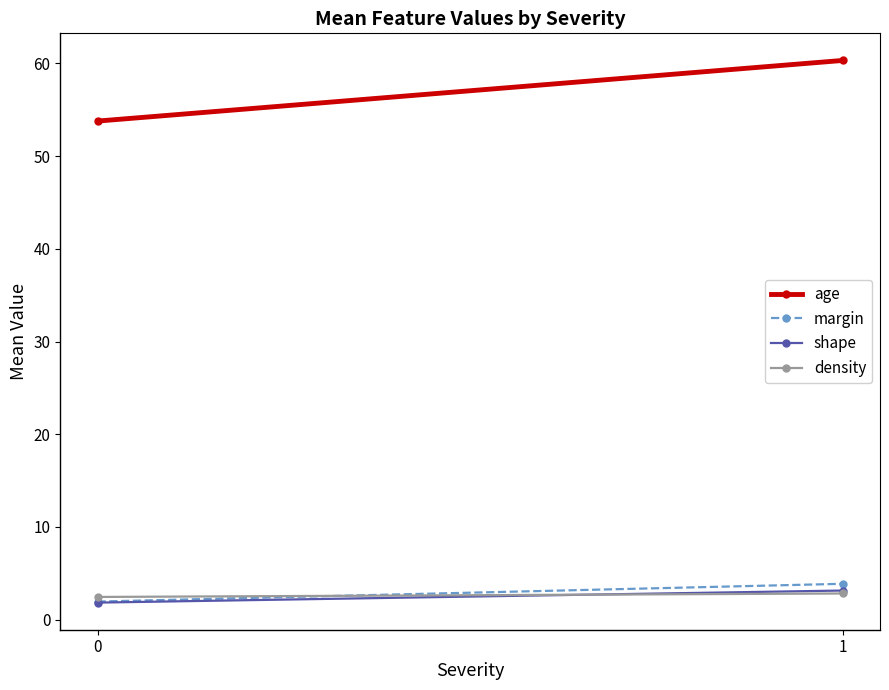

What is the difference between the highest and lowest values at 1?

57.5